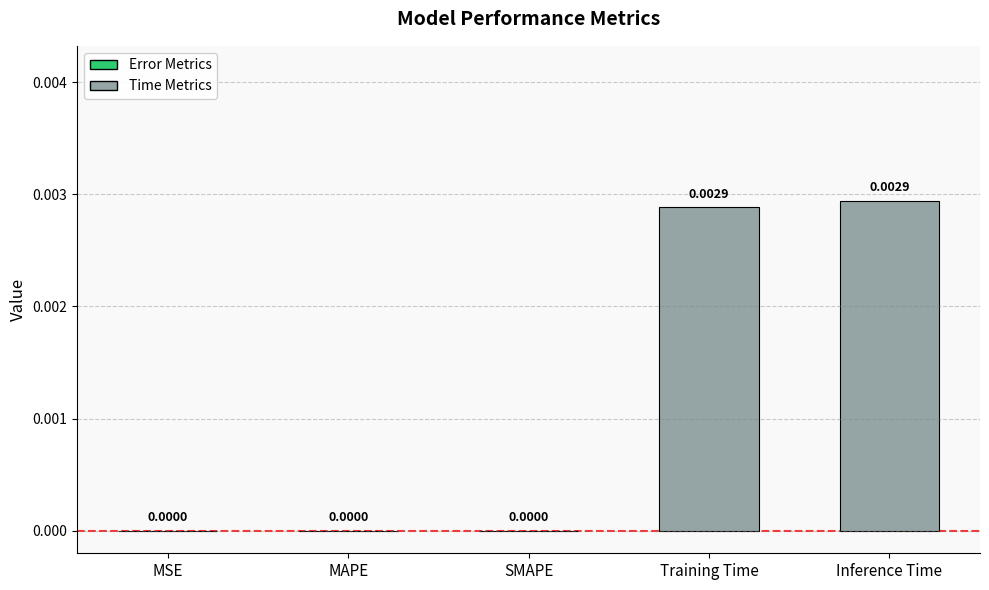

Which category has the highest value across all series?

Inference Time